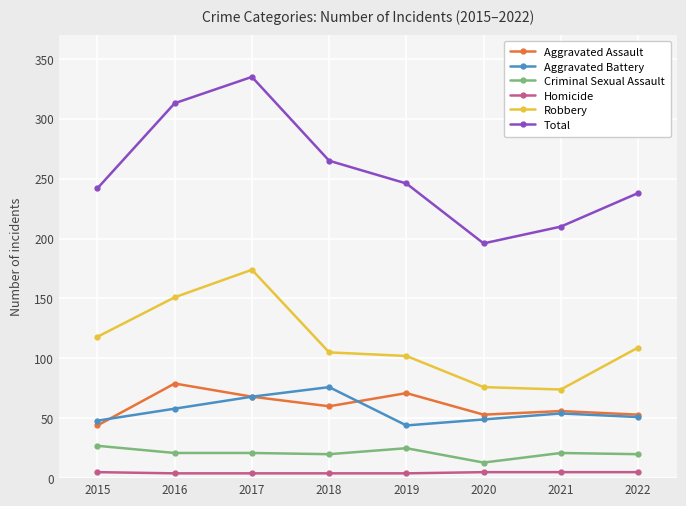

In Aggravated Assault, how many points are lower than both neighbors (excluding endpoints)?

2